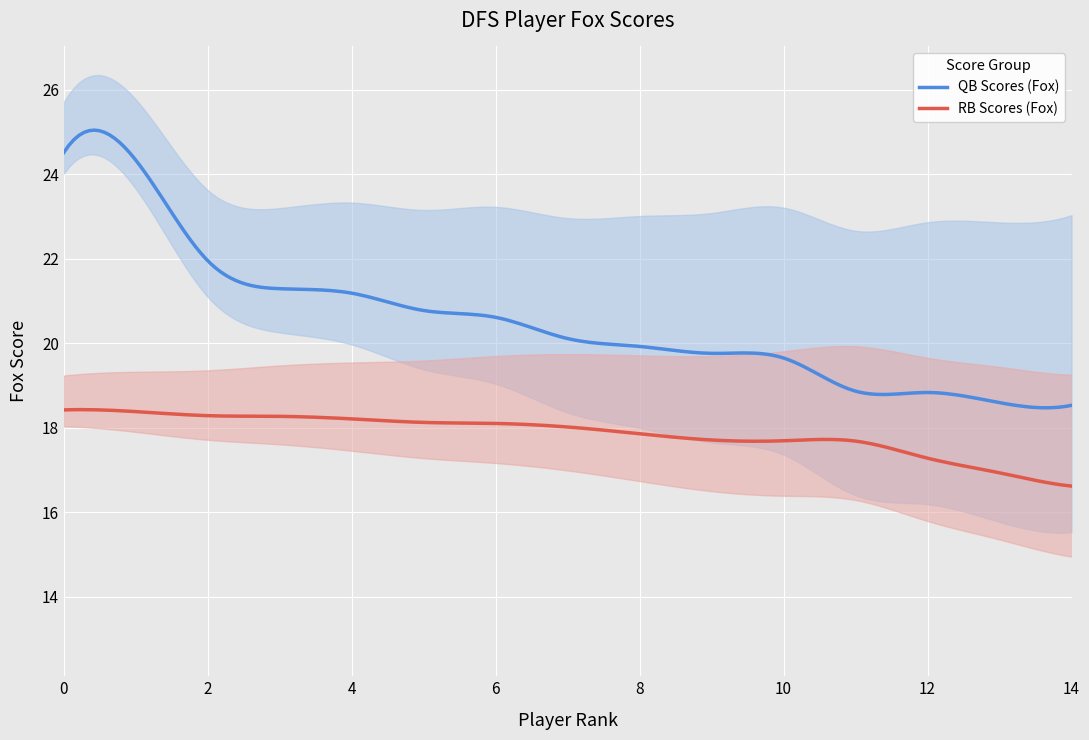

What is the highest value of the QB Scores (Fox) series?

25.0